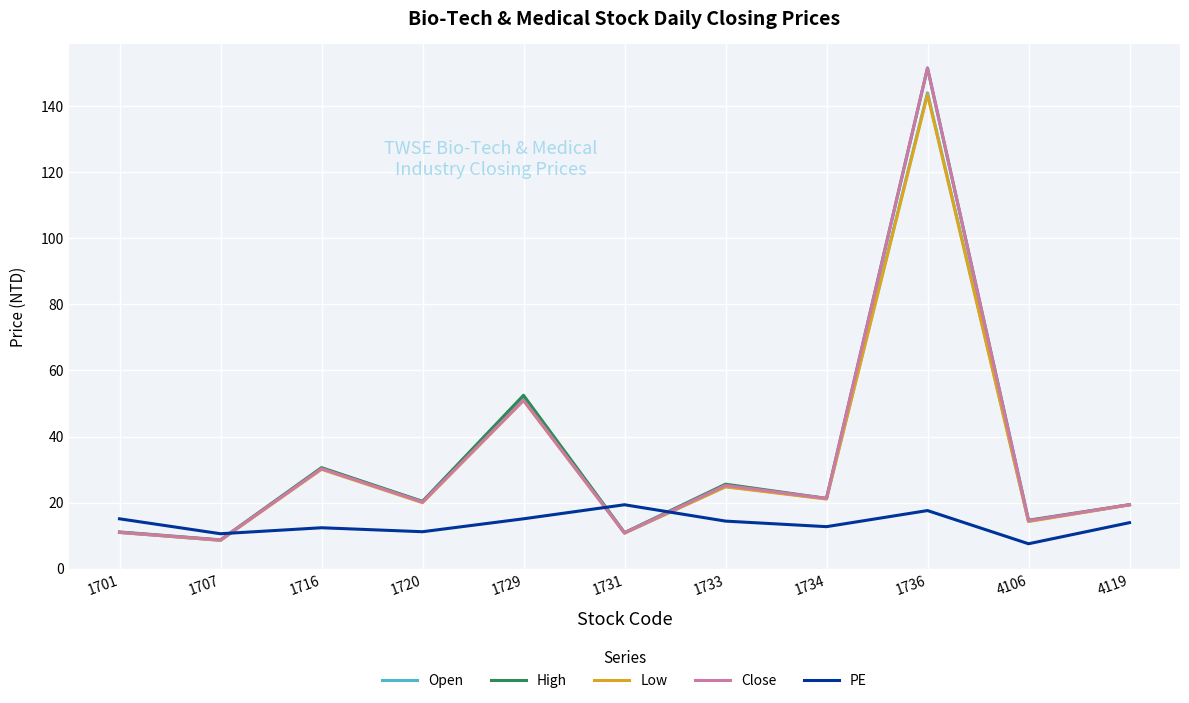

At which category is the sum across all series the highest?

1736